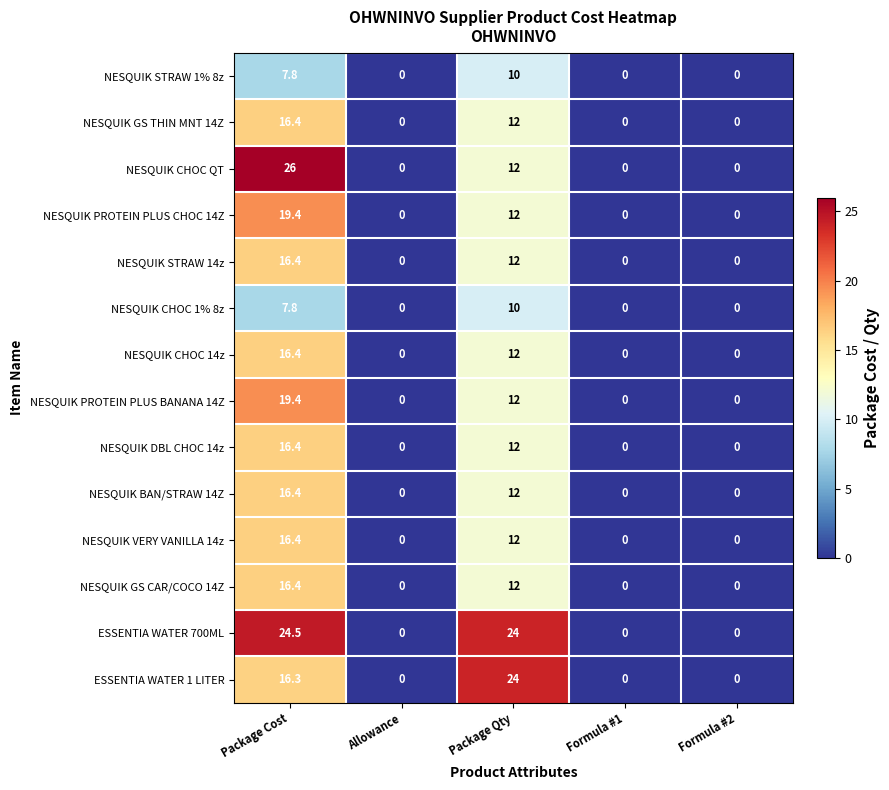

Which series has the largest range (max minus min)?

NESQUIK CHOC QT